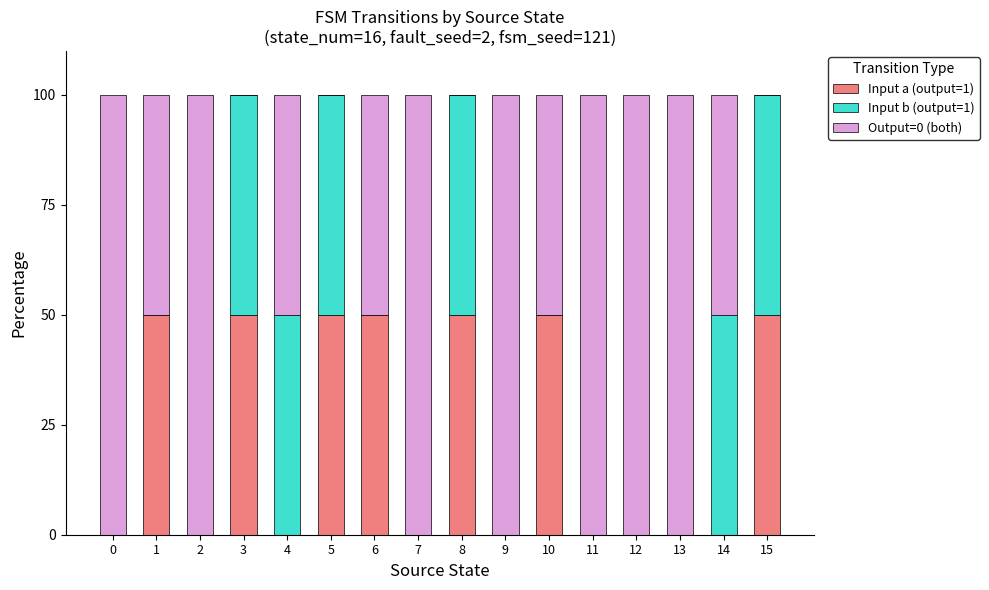

What are all the series names shown in the legend?

Input a (output=1), Input b (output=1), Output=0 (both)